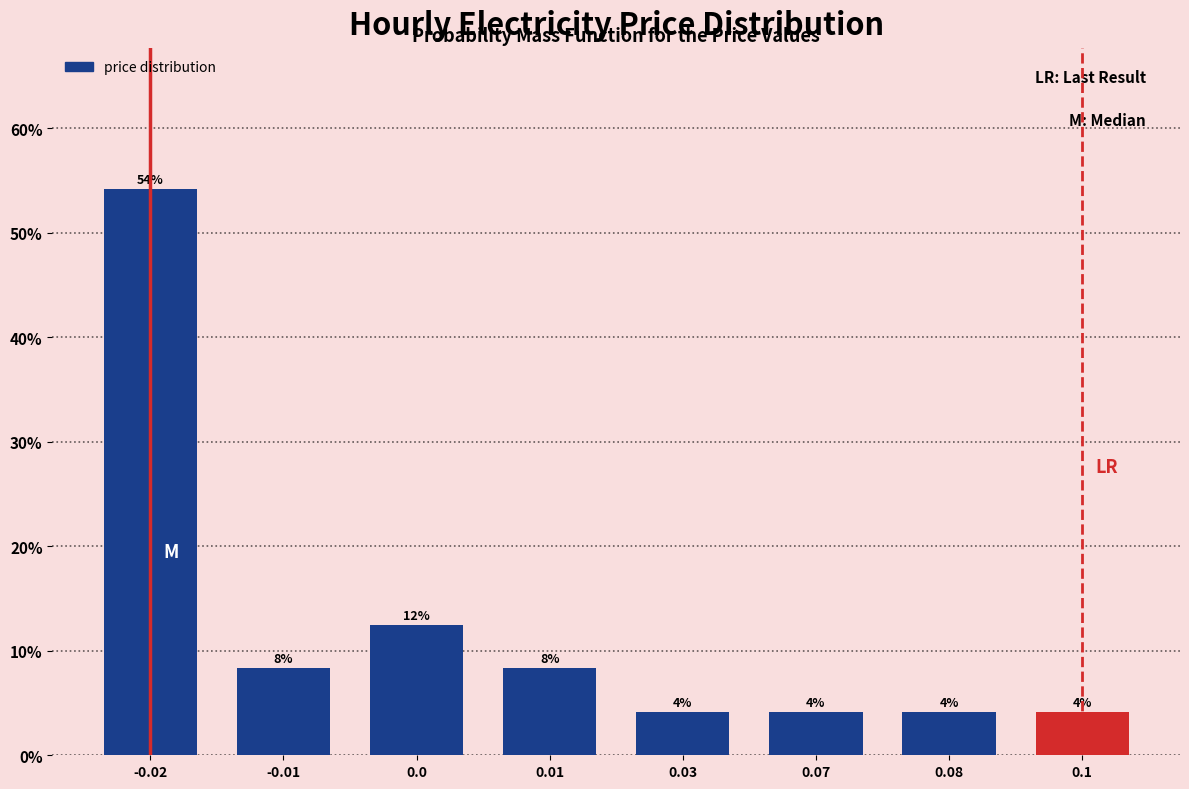

How many bars are there in total?

8